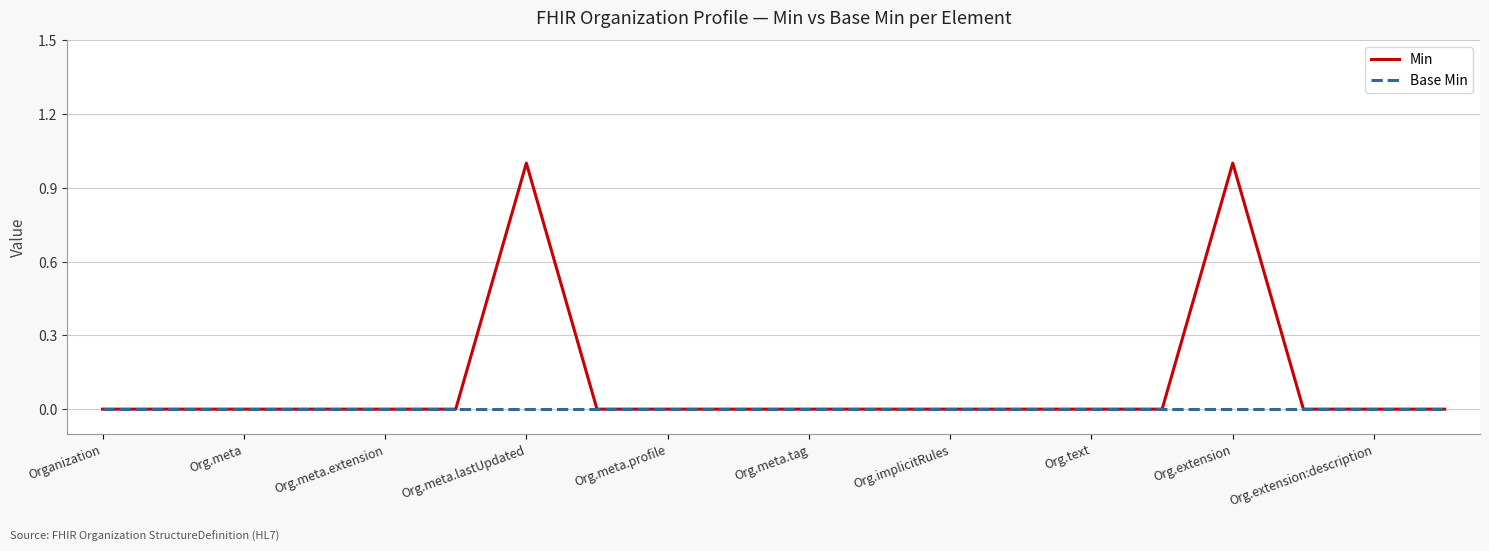

Reading left to right, list all the values displayed in this chart.

Min: 0	0	0	0	0	0	1	0	0	0	0	0	0	0	0	0	1	0	0	0
Base Min: 0	0	0	0	0	0	0	0	0	0	0	0	0	0	0	0	0	0	0	0